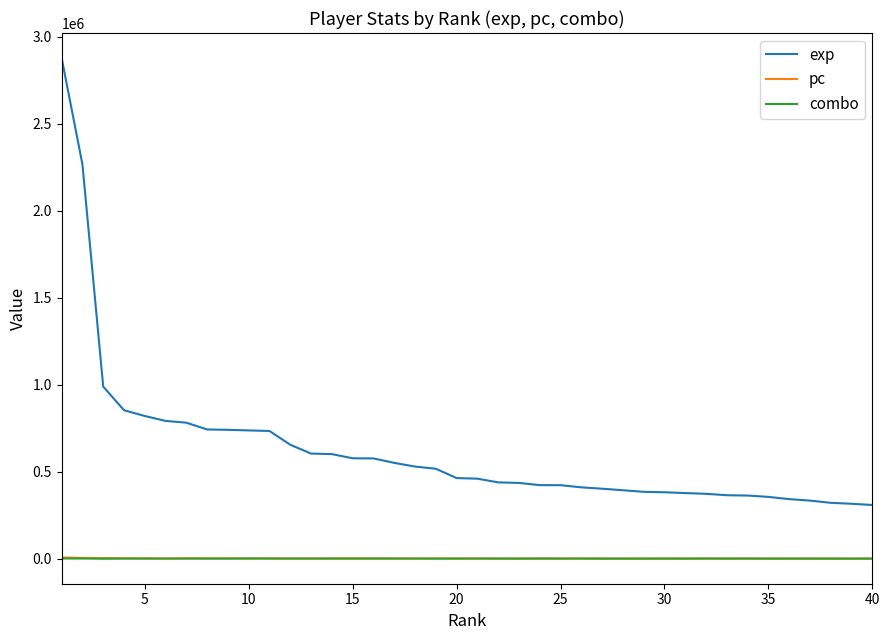

Which series has the largest total across all categories?

exp